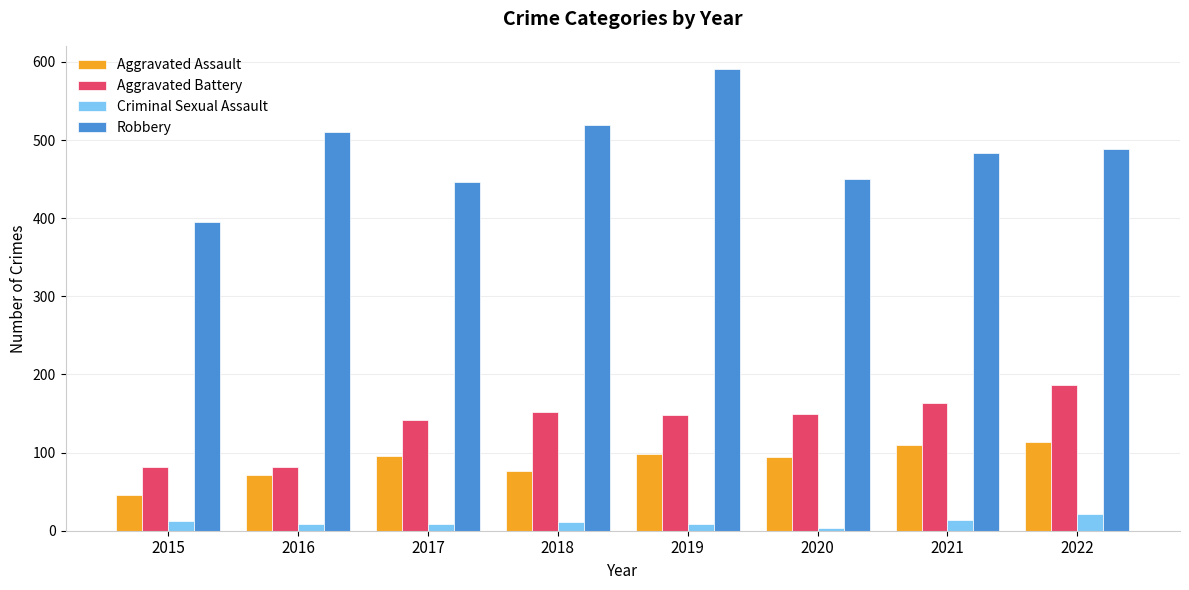

How many bars are there in each group?

4